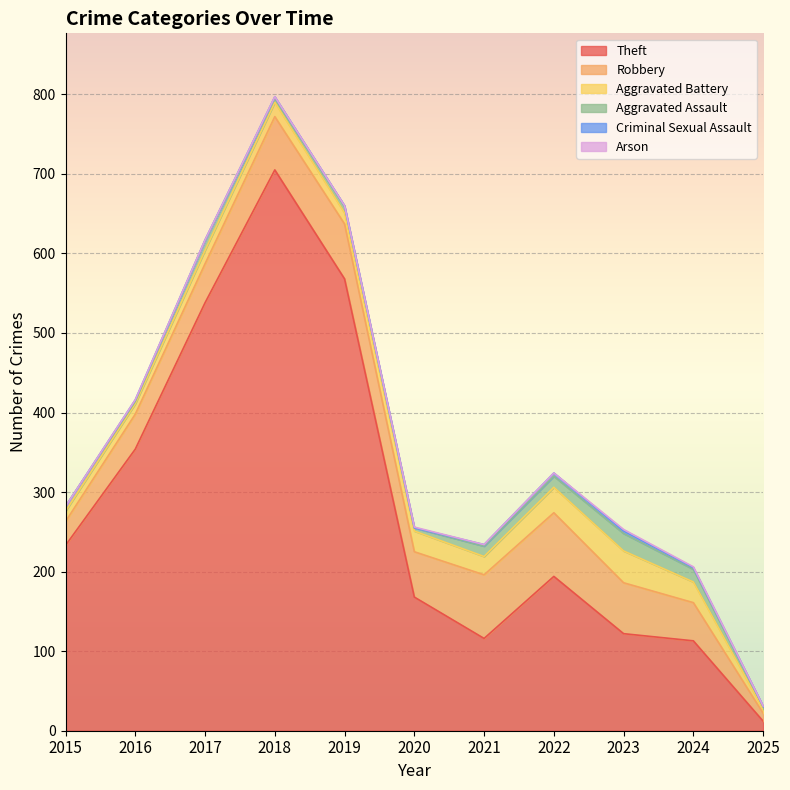

How many lines are shown in the chart?

6